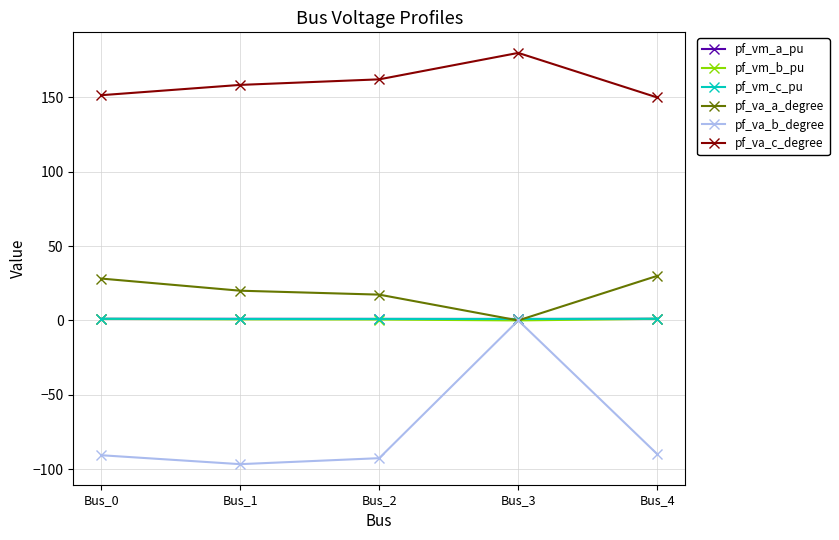

What is the value of the pf_vm_a_pu point at the 4th from the left?

1.0